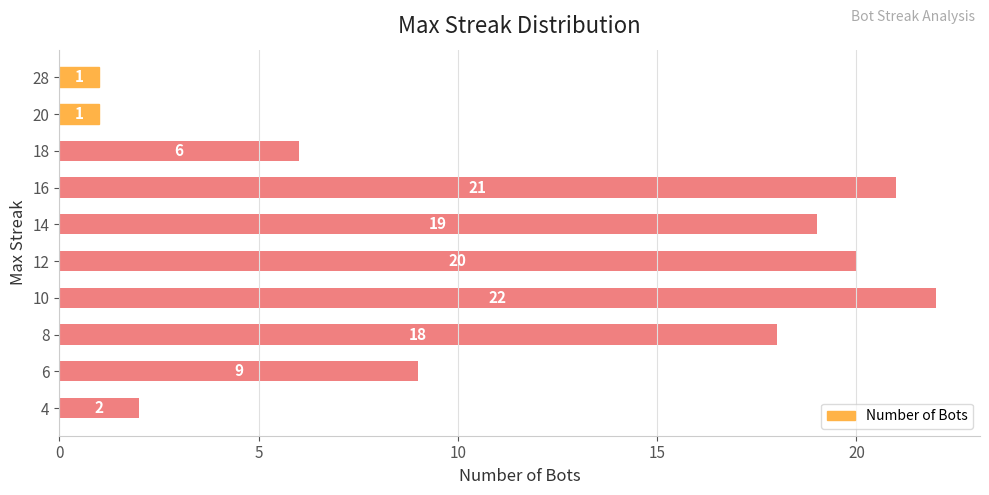

Are the bars horizontal?

Yes